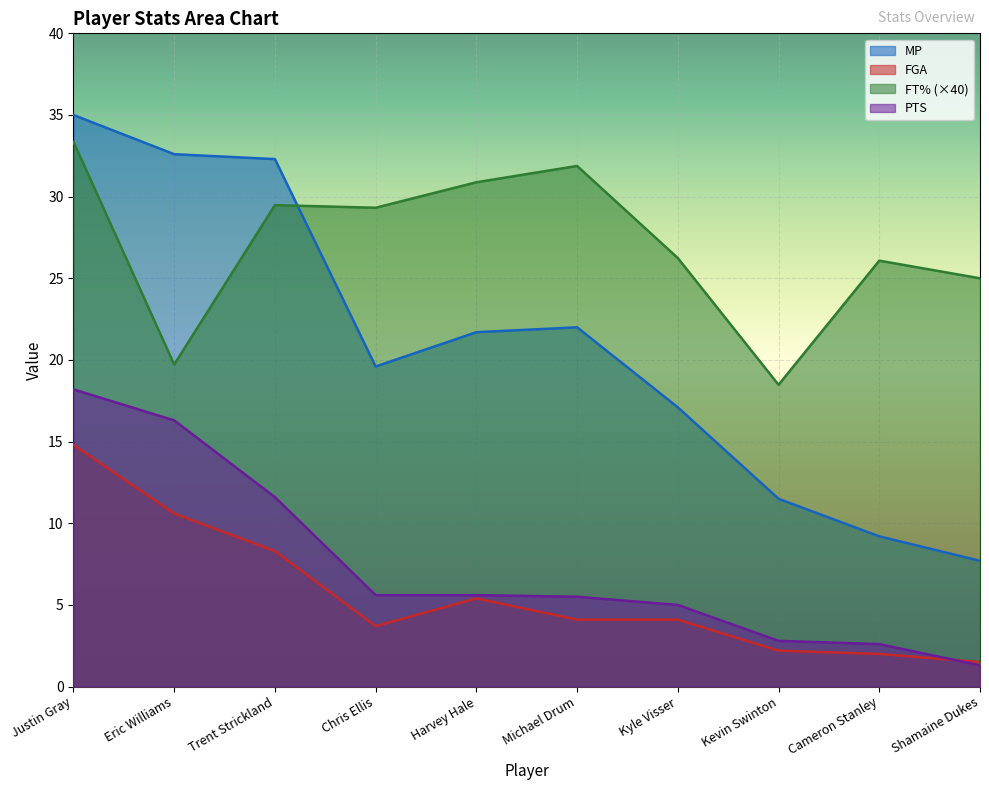

Which series has the largest total across all categories?

FT% (×40)